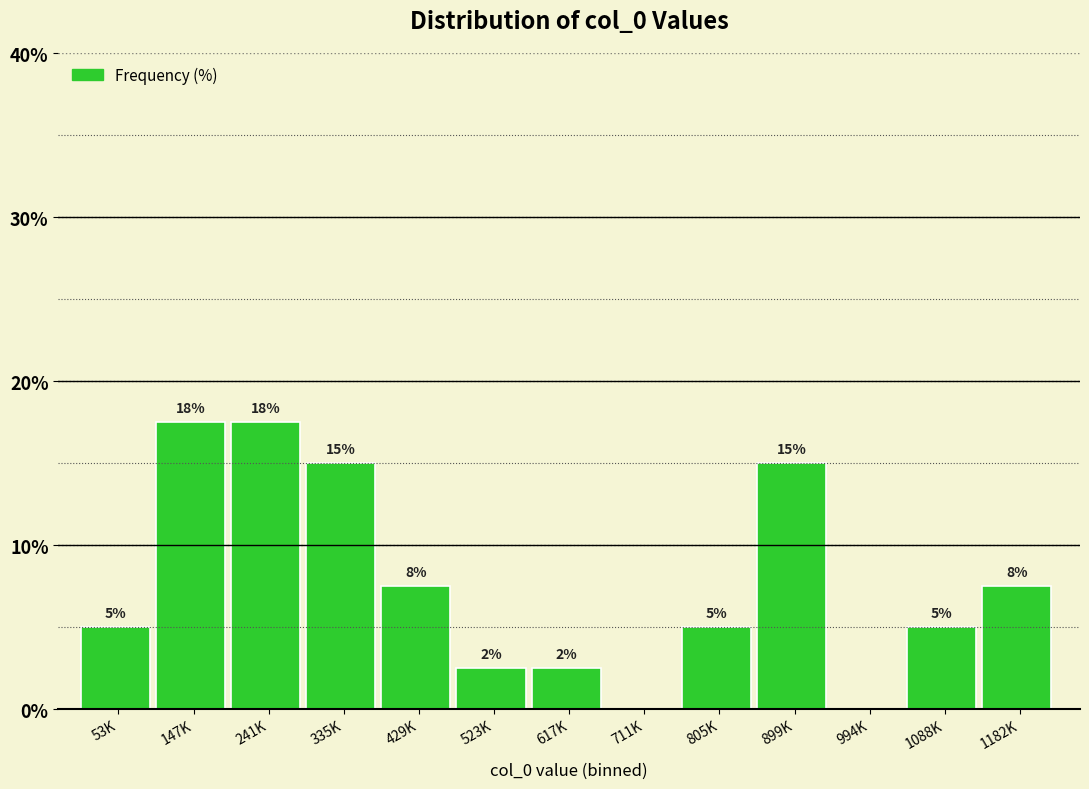

Are the bars horizontal?

No